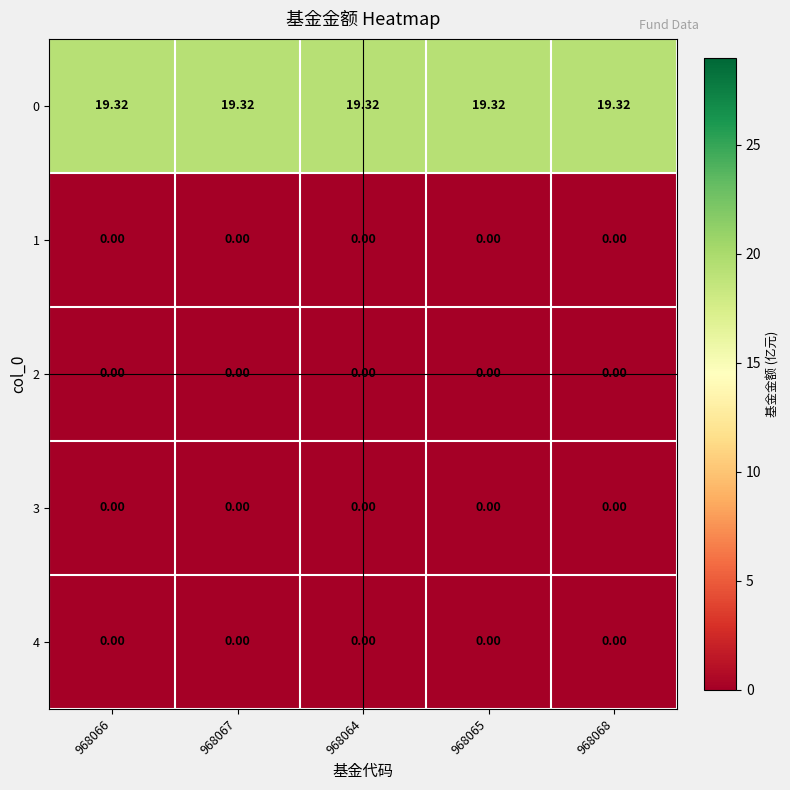

Is the value of 0 at 968067 greater than the value of 1 at 968064?

Yes